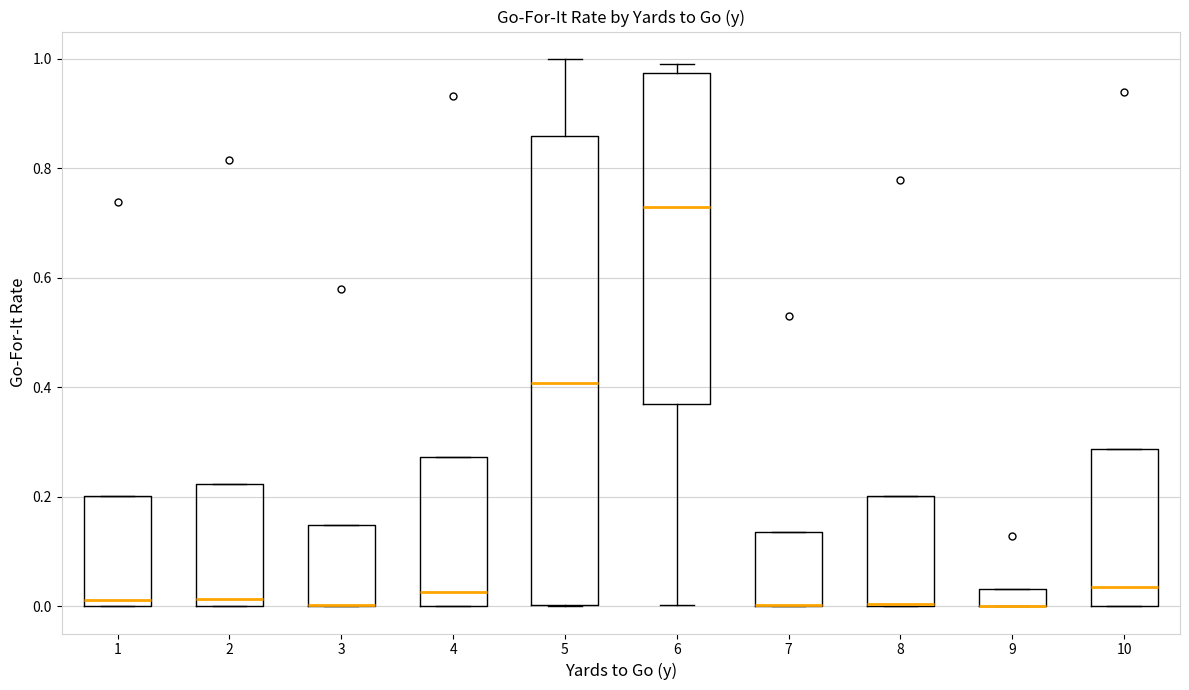

Where does the median line of the box at x = 5 sit on the y-axis? The values are not printed on the chart, so give them approximately, as read against the axis.

0.40